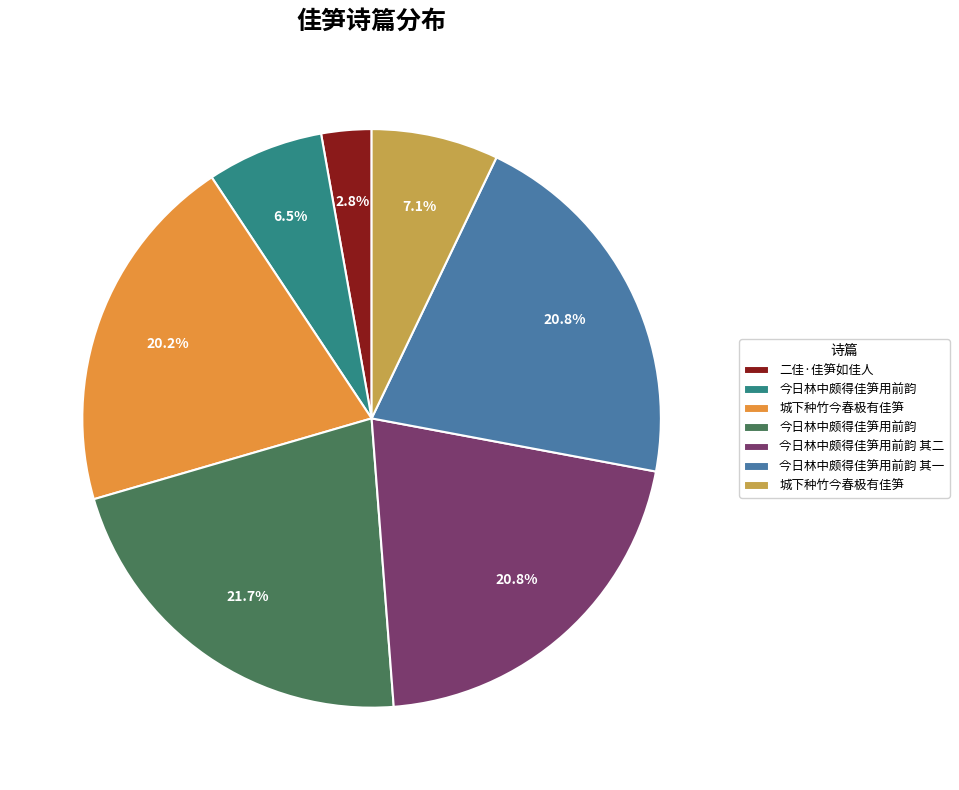

Is there a majority slice in this chart?

No